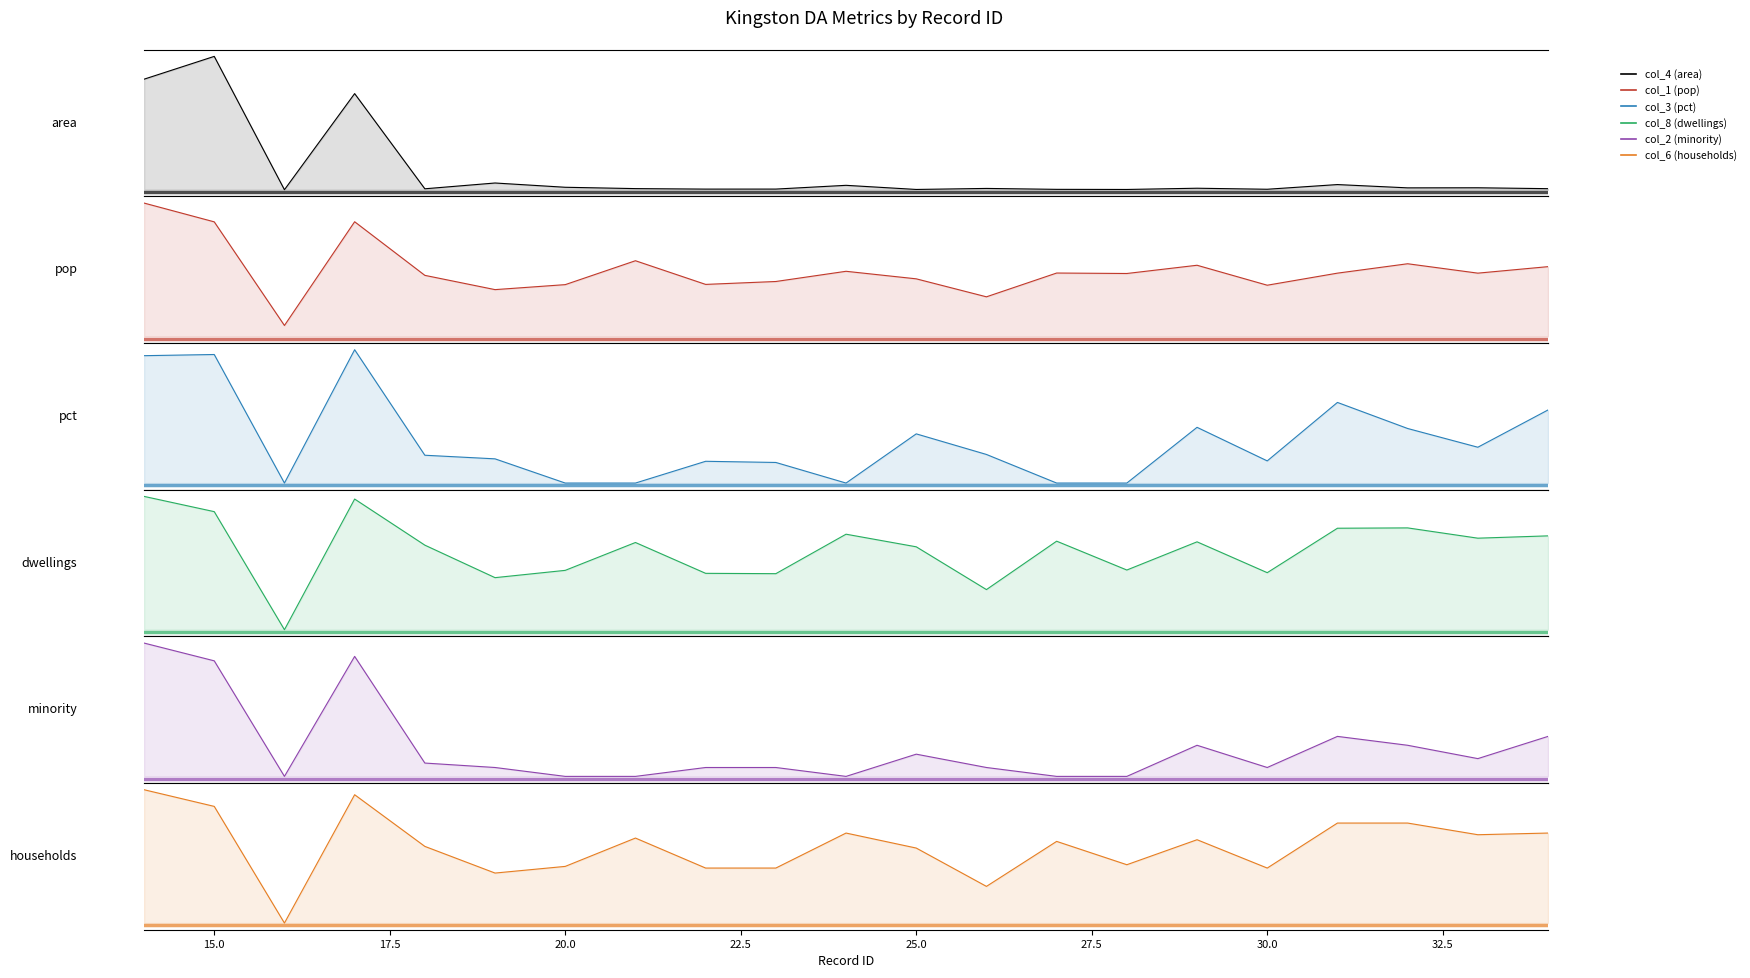

True or false: col_6 (households) and col_3 (pct) cross at least once.

False